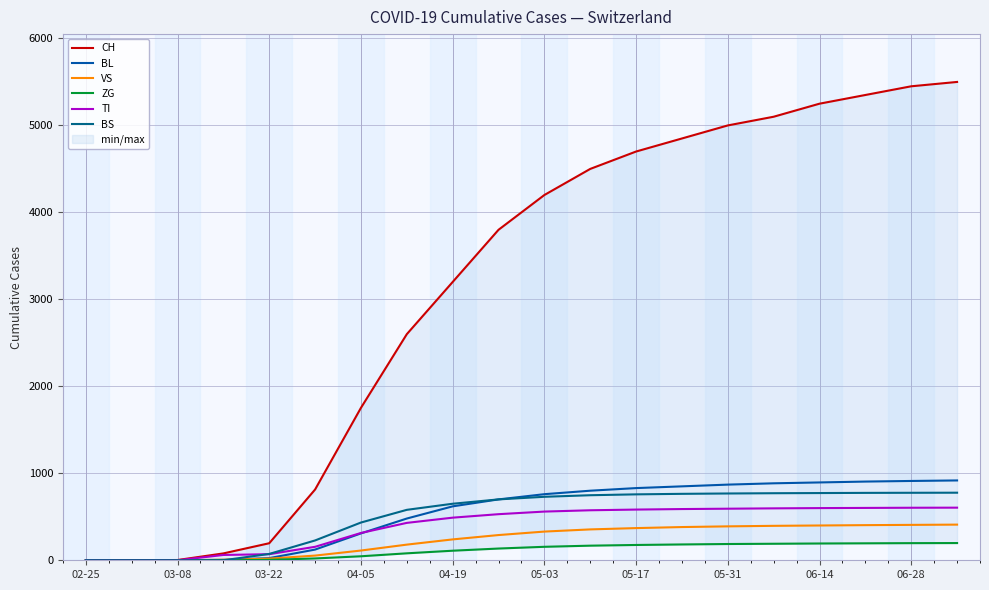

How many values in ZG are above zero?

16